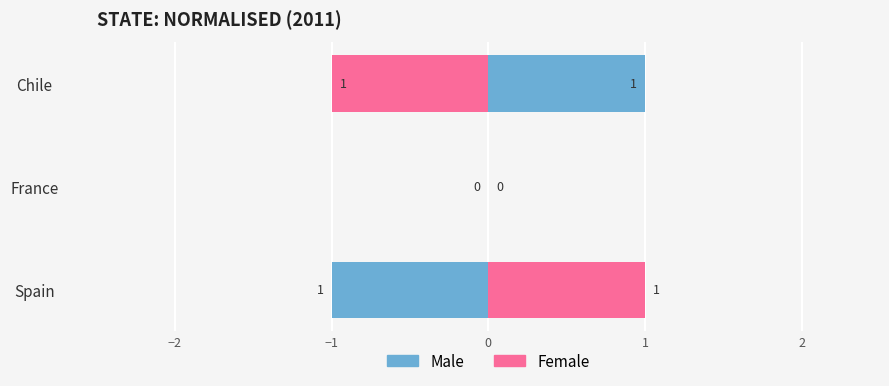

Rank the series at France from highest to lowest value.

Male, Female